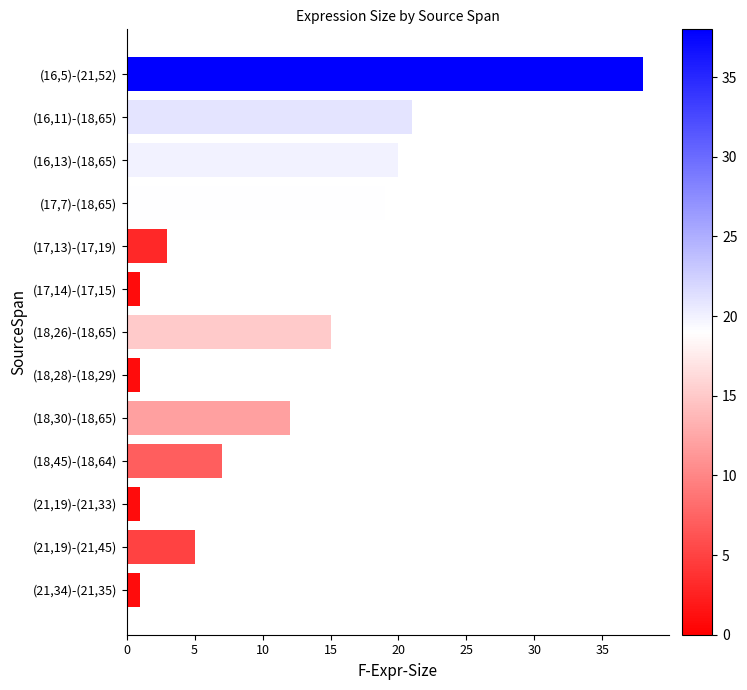

The value at (17,14)-(17,15) is 1. True or false?

True